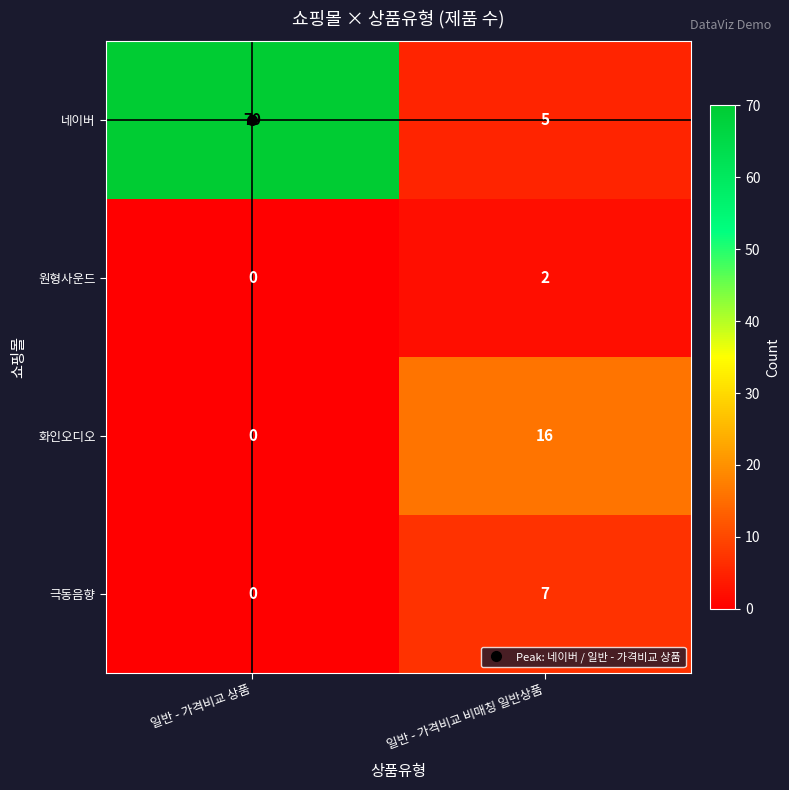

What is the difference between the 화인오디오 values at 일반 - 가격비교 비매칭 일반상품 and 일반 - 가격비교 상품?

16